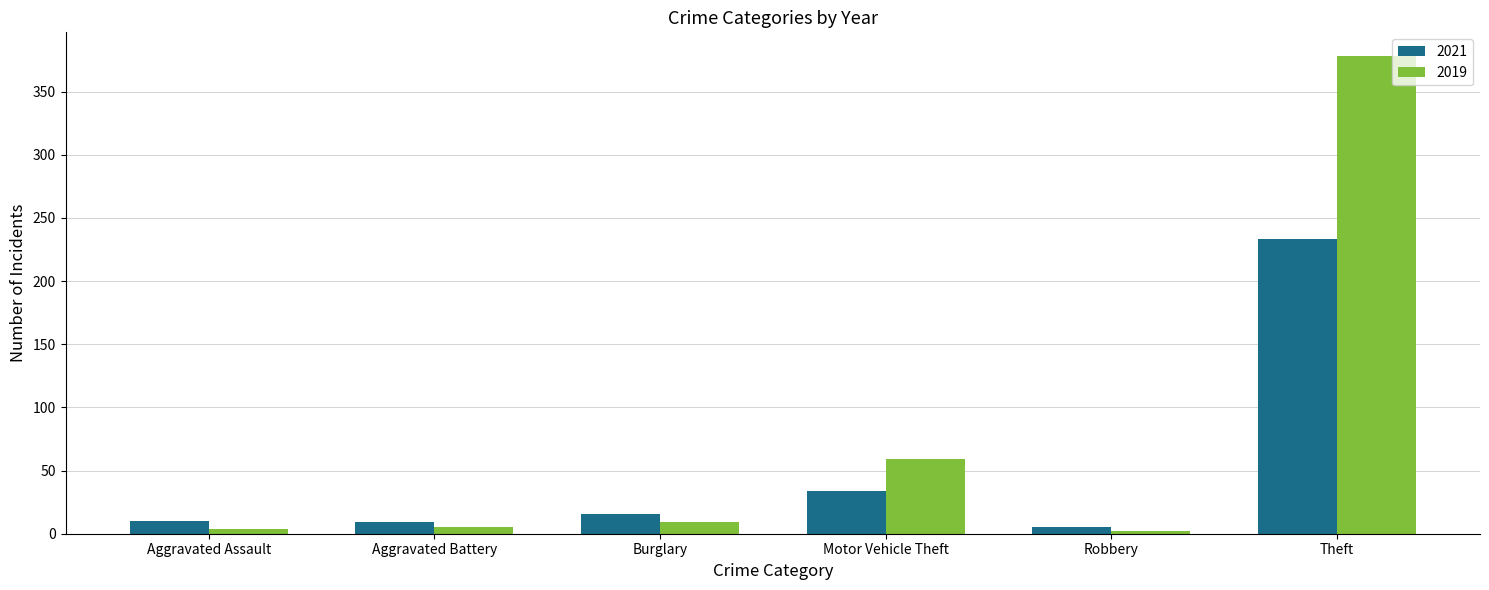

Which series has the largest total across all categories?

2019